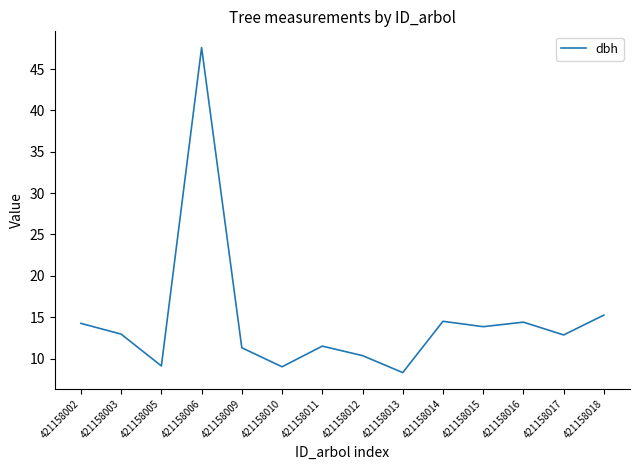

Approximately how many times larger is the value at 421158010 compared to 421158012?

0.9